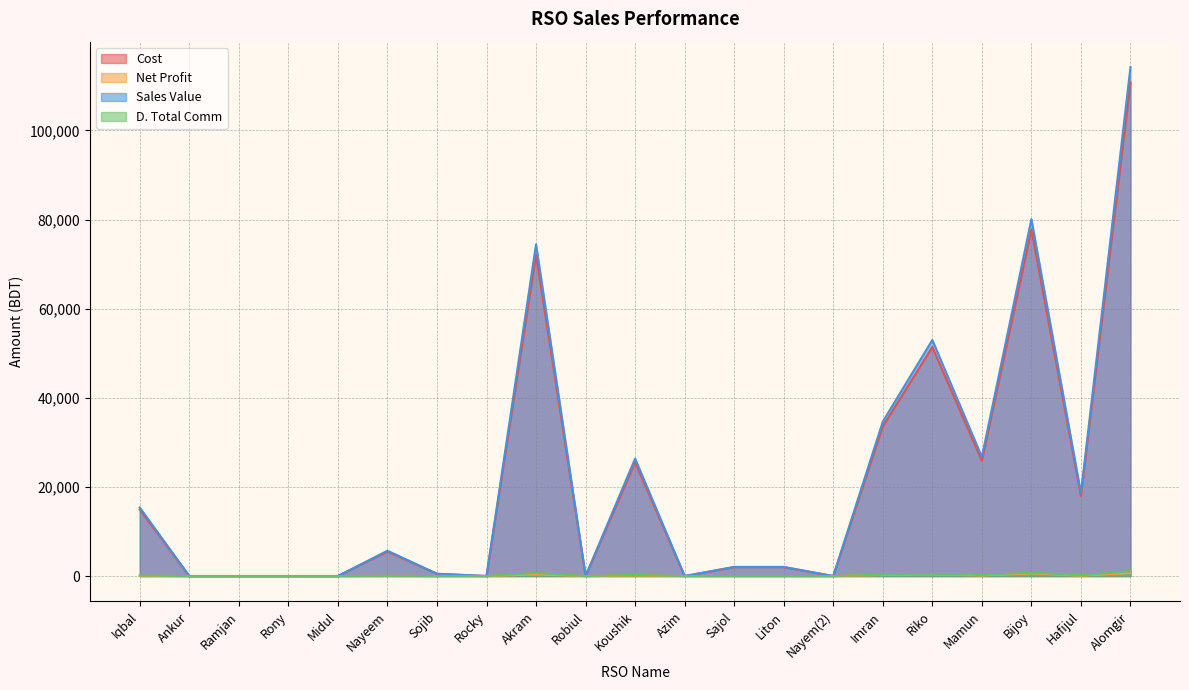

Where is the first local minimum for Net Profit?

Rocky